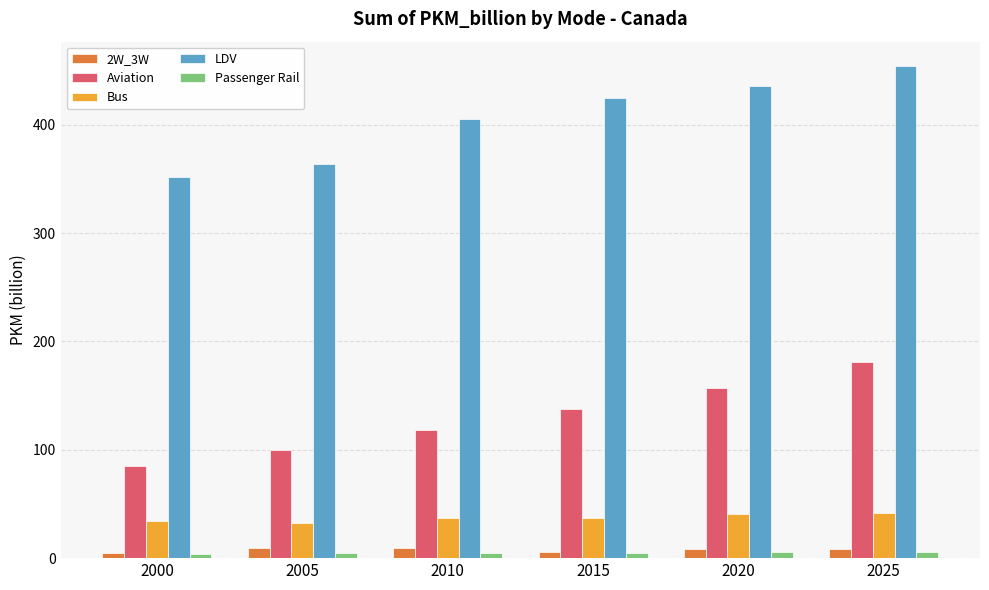

At how many categories does at least one series exceed 388?

4